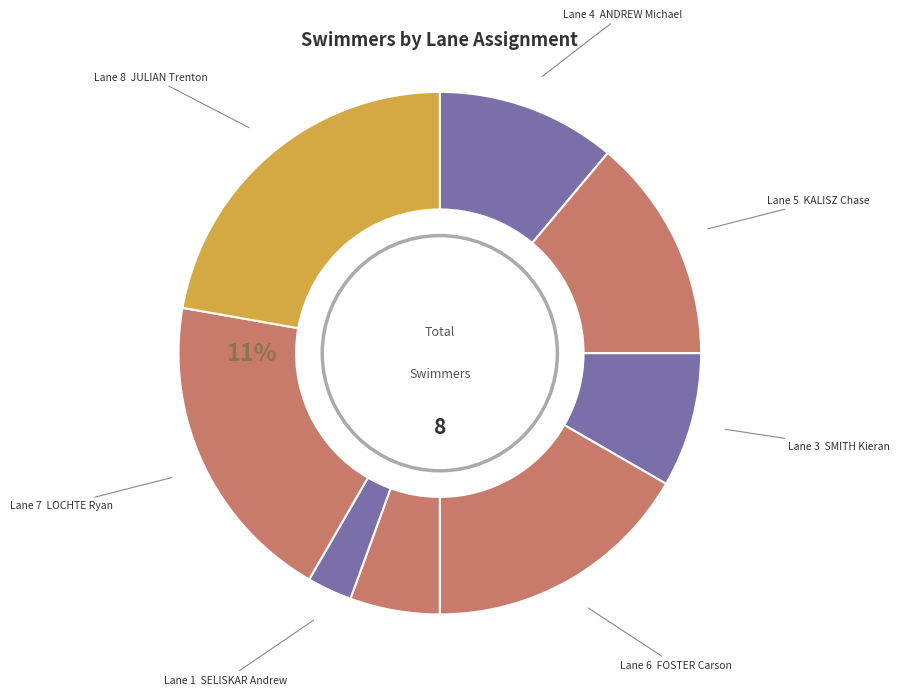

Does KALISZ Chase account for over 50% of the chart?

No